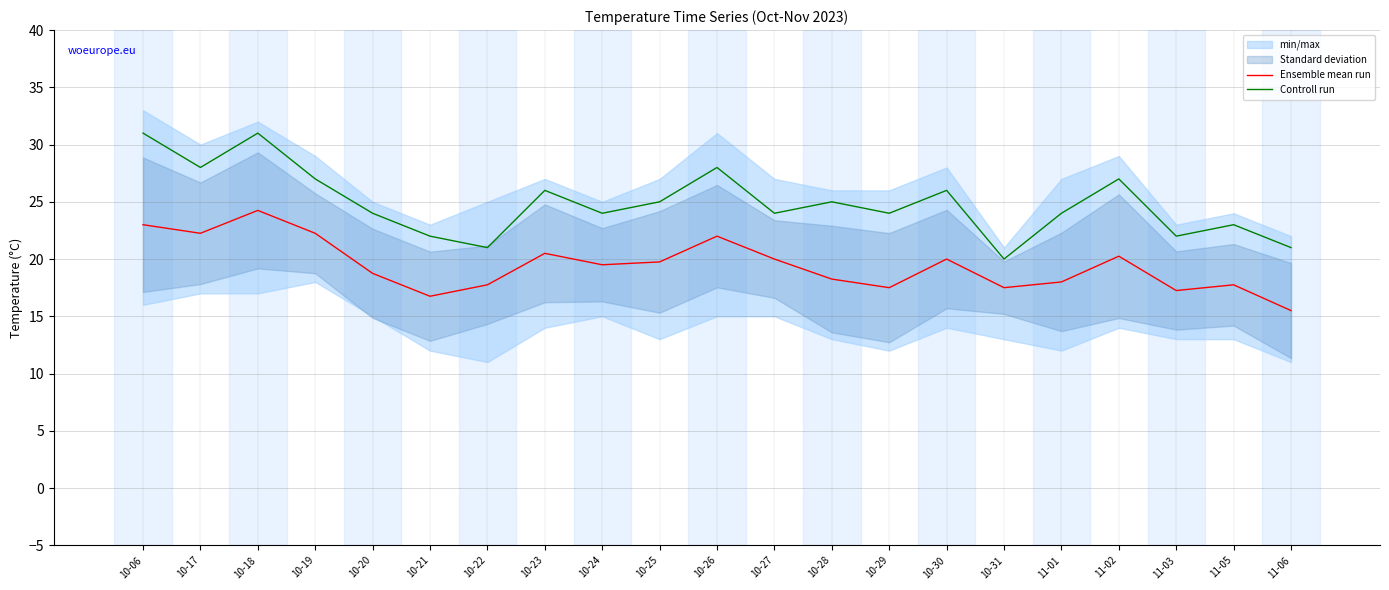

At which category does the chart reach its peak across all series?

10-06